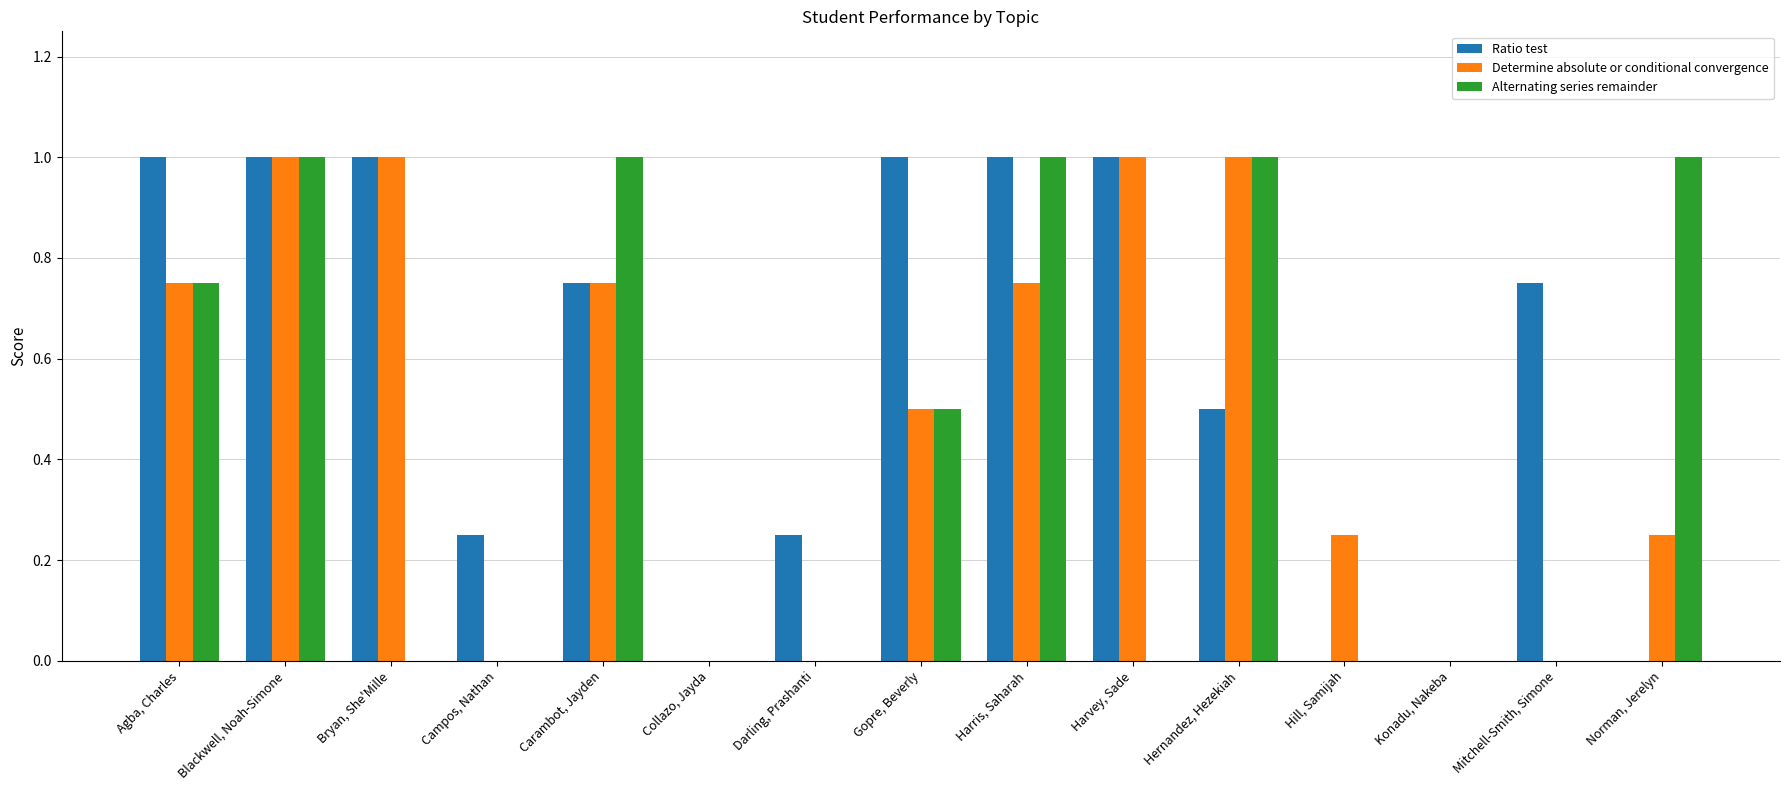

What is the maximum value for Ratio test?

1.0